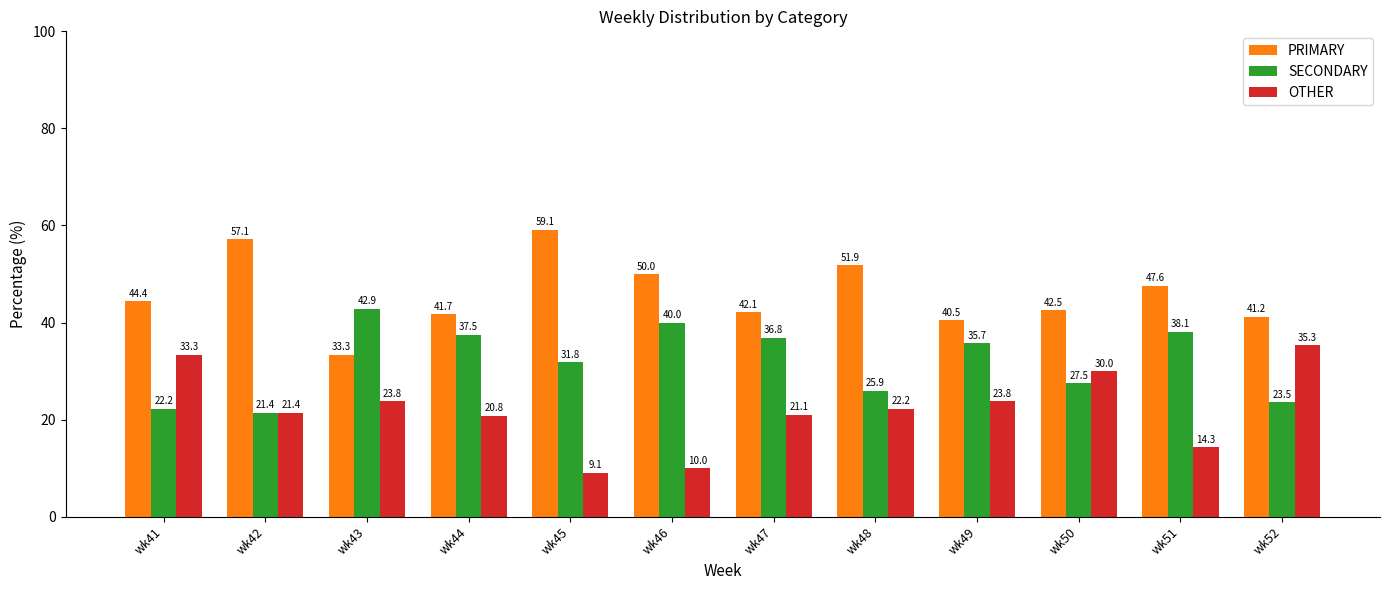

Count the number of data series in this chart.

3